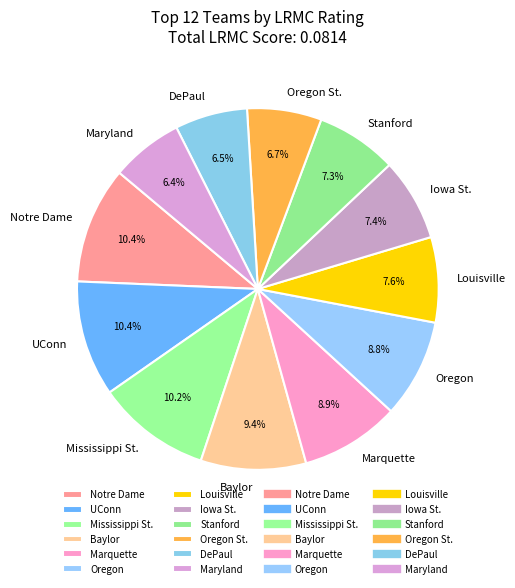

How many segments does this pie chart have?

12